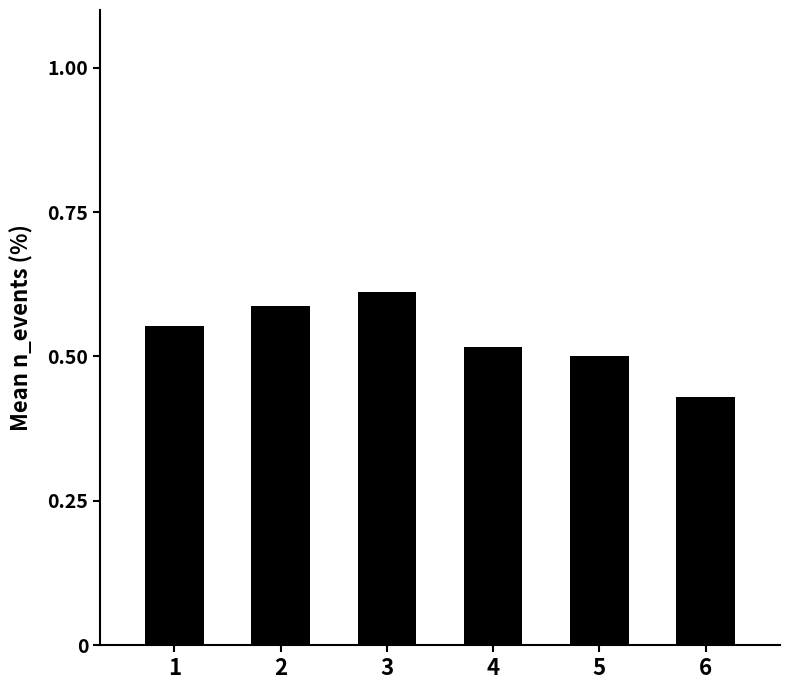

The chart shows a value of 0.8 at 5. True or false?

False